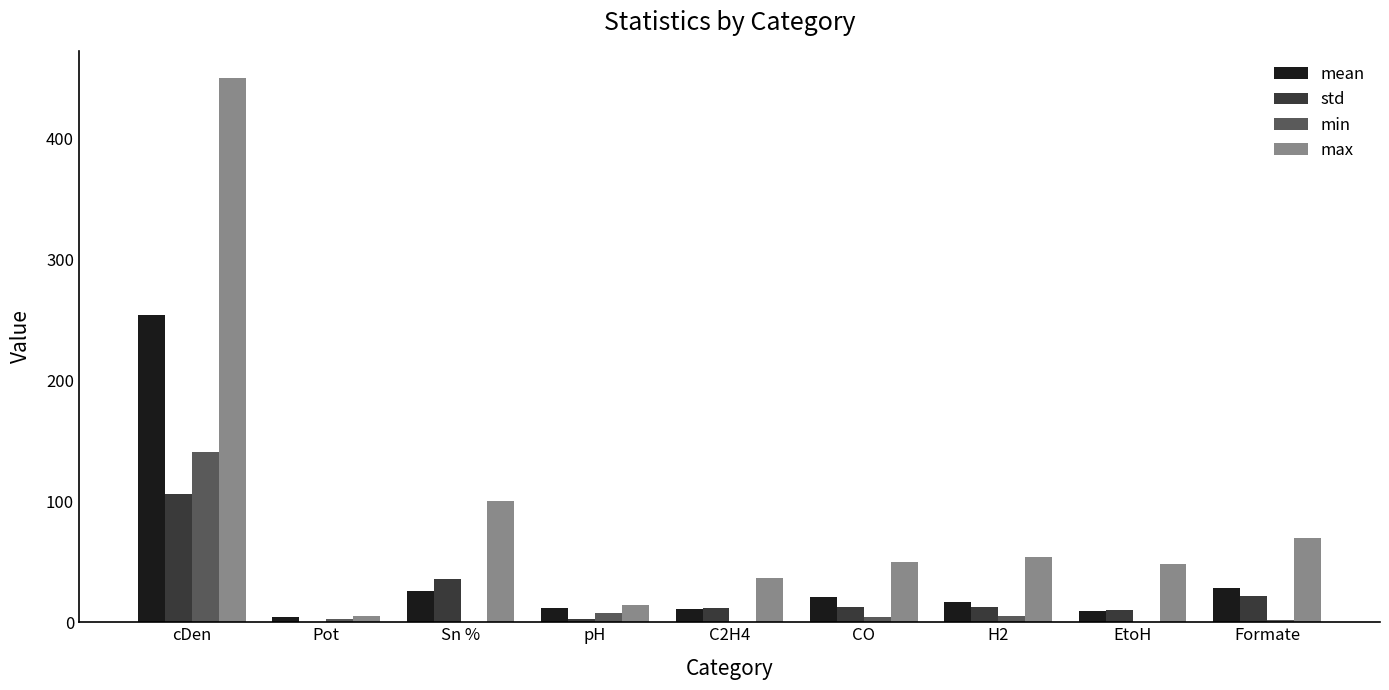

What is the sum of all min values?

162.6